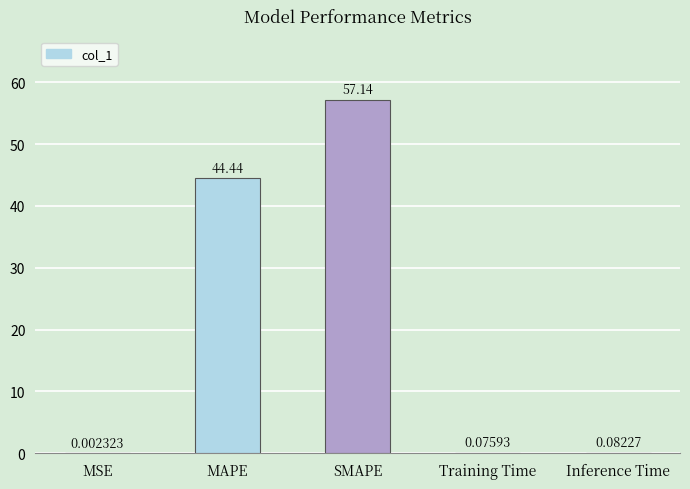

Which has a higher value, MSE or Inference Time?

Inference Time